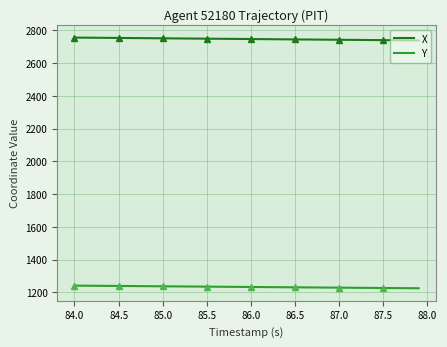

The X series shows 1272.6 at 85.5. True or false?

False